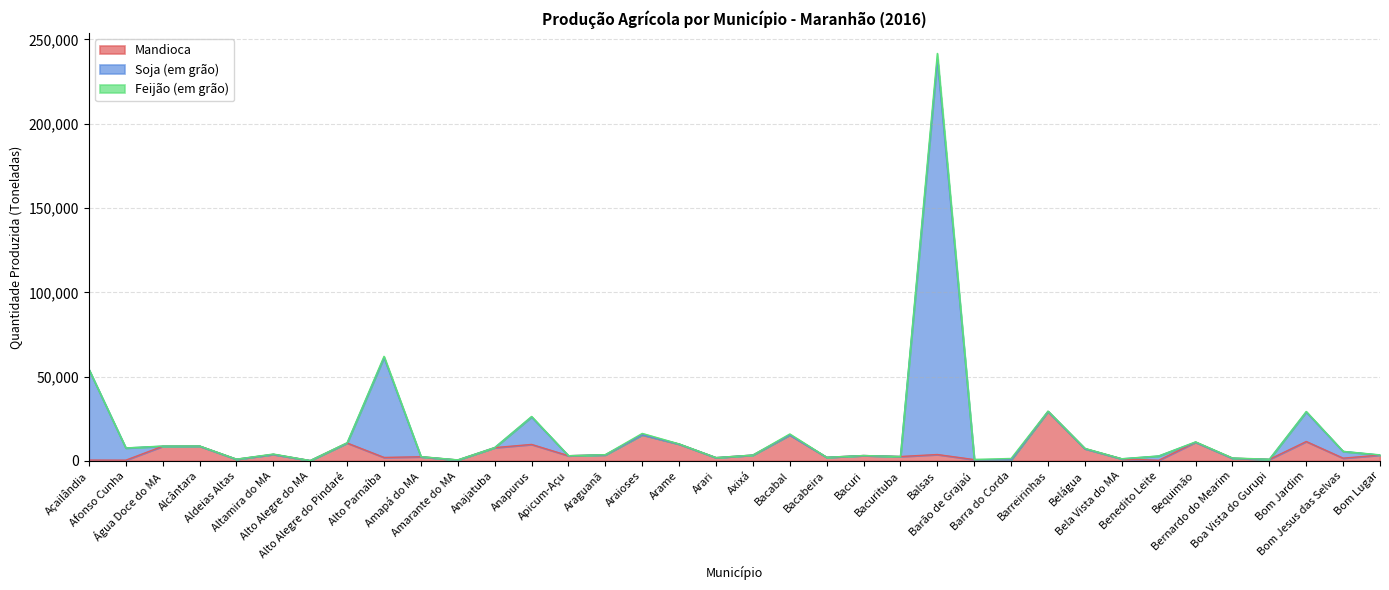

What is the difference between the maximum and second lowest values in the Mandioca series?

28983